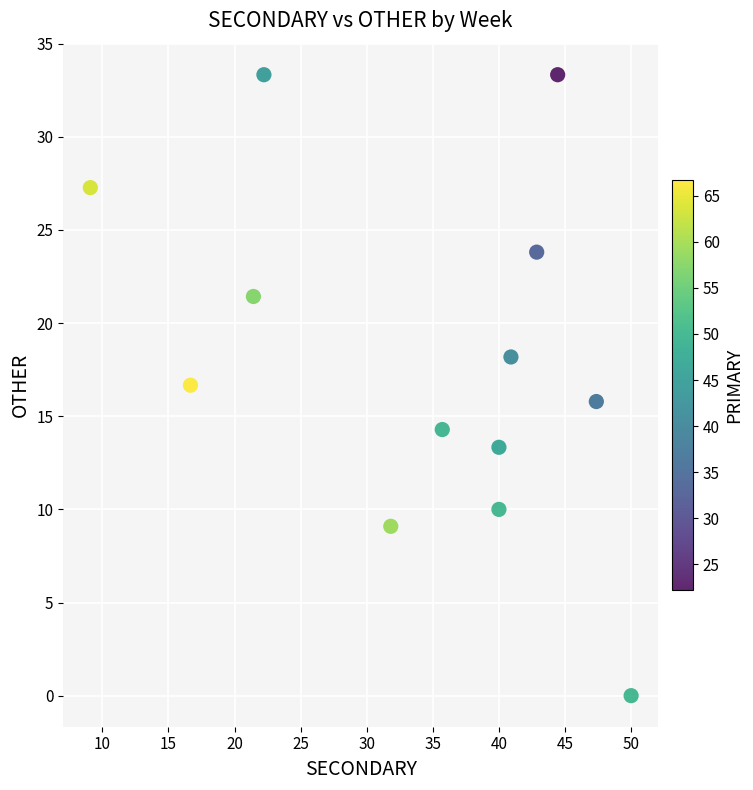

What is the range of Y values (max minus min)?

33.3